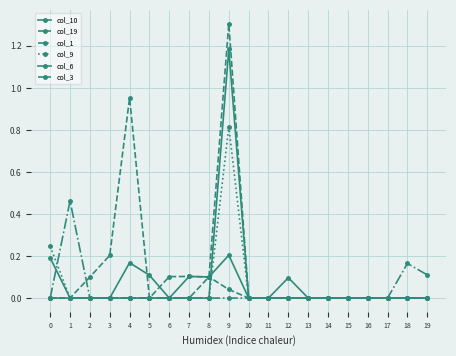

Rank the series at 19 from highest to lowest value.

col_1, col_10, col_19, col_9, col_6, col_3